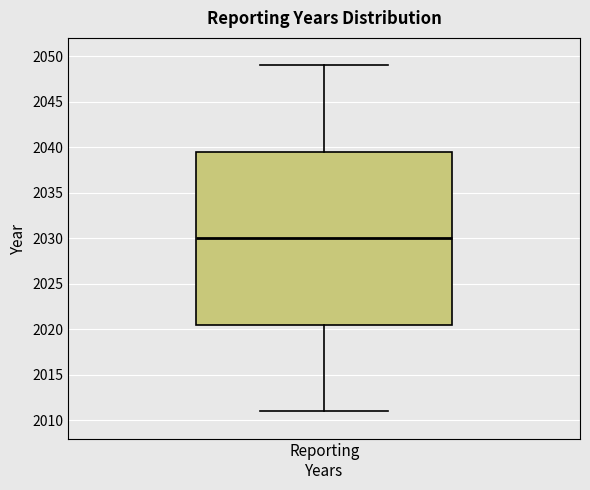

Read this box plot against the y-axis: the position of the median line, the range covered by the box, and the ends of both whiskers. The values are not printed on the chart, so give them approximately, as read against the axis.

median 2030.0, box 2020.5 to 2039.5, whiskers 2011.0 to 2049.0